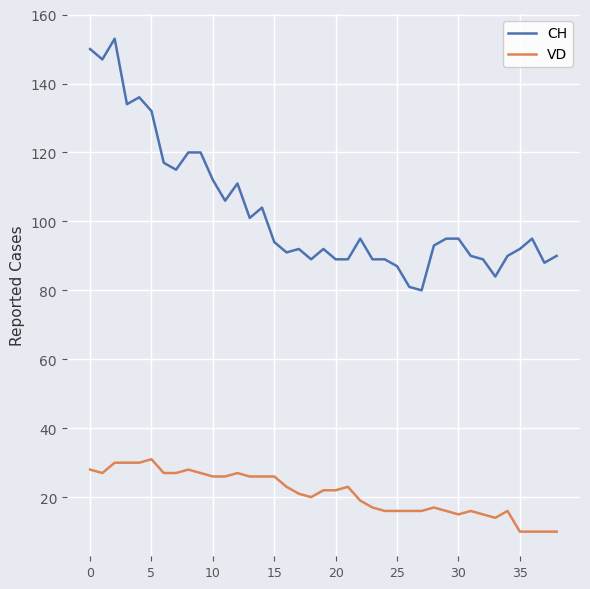

What are all the series names shown in the legend?

CH, VD